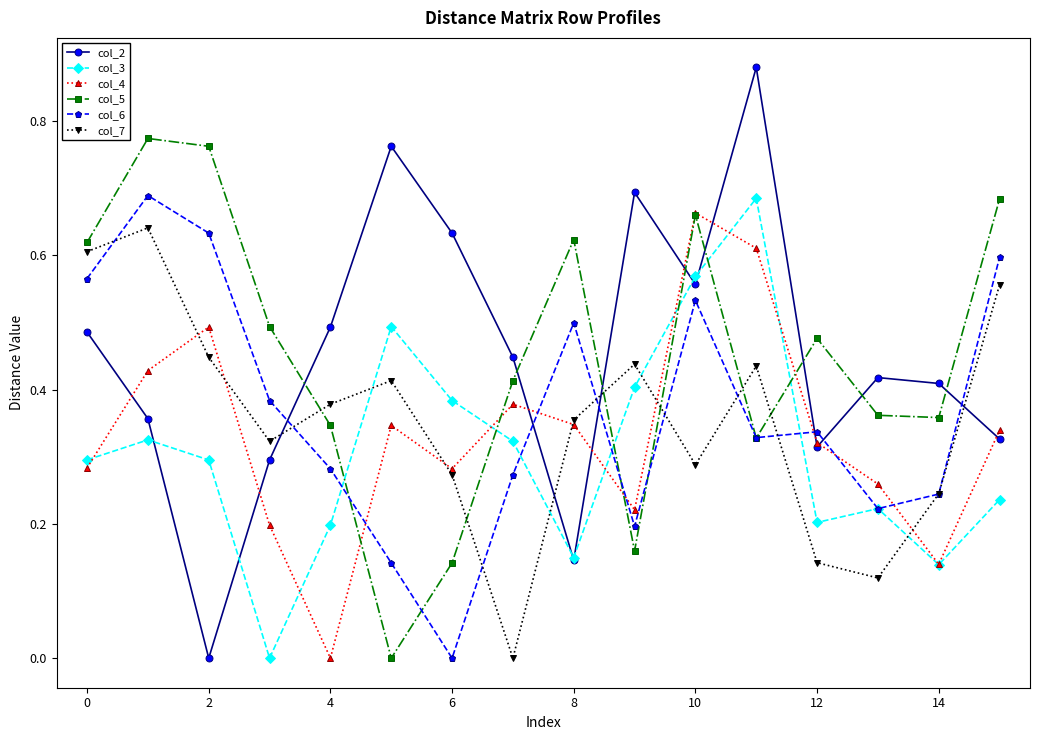

How many interior local valleys does the col_2 series have?

4